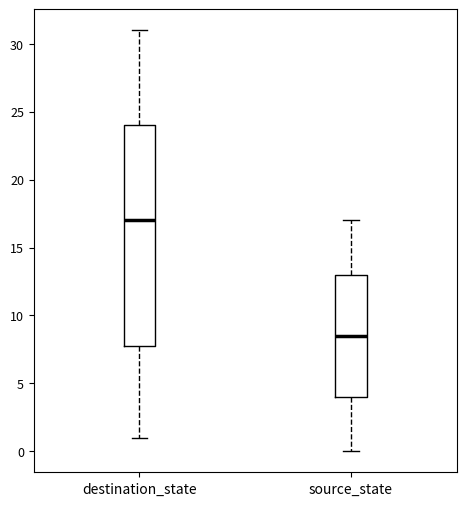

Reading left to right, transcribe this box plot: for each box, give where its median line is, the range the box spans, and where its two whiskers end, as read against the y-axis. The values are not printed on the chart, so give them approximately, as read against the axis.

destination_state: median 17.0, box 8.0 to 24.0, whiskers 1.0 to 31.0
source_state: median 8.5, box 4.0 to 13.0, whiskers 0.0 to 17.0